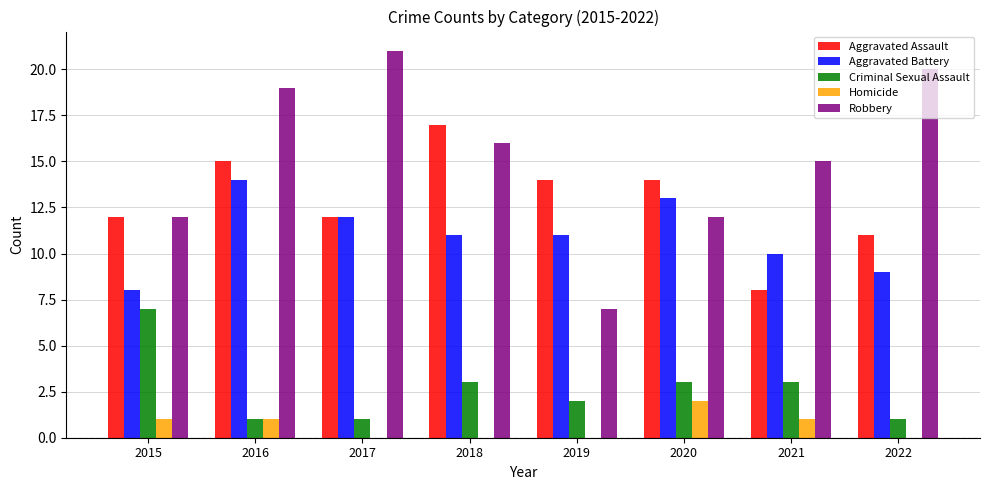

Which series has the largest range (max minus min)?

Robbery